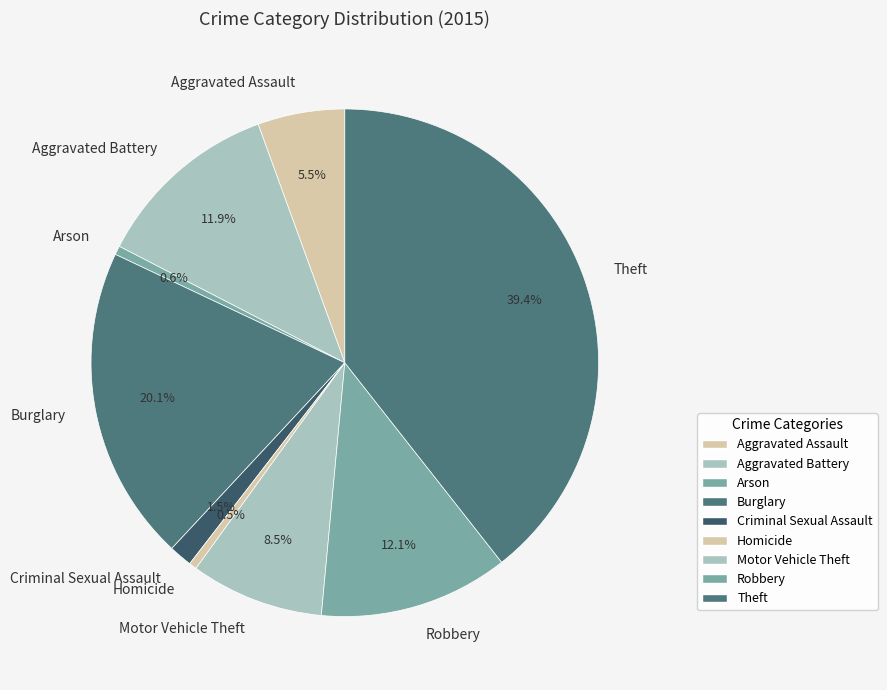

Does any single category account for the majority?

No